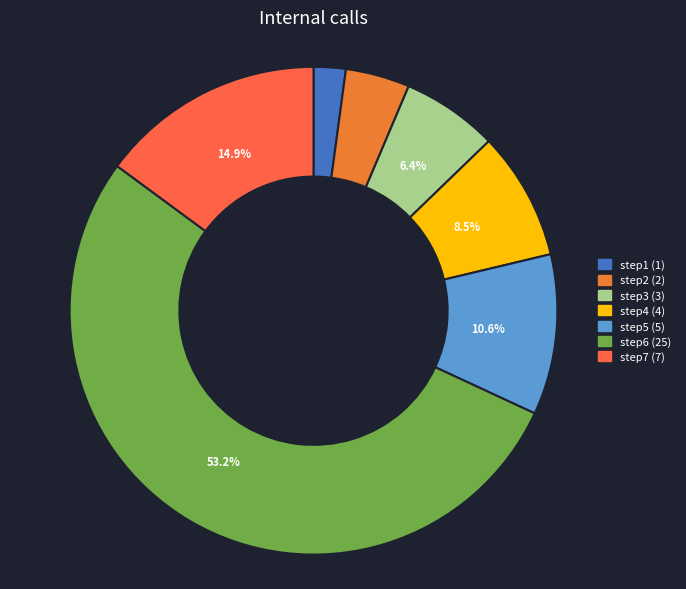

What is the ratio of the value at step4 to the value at step7?

0.6